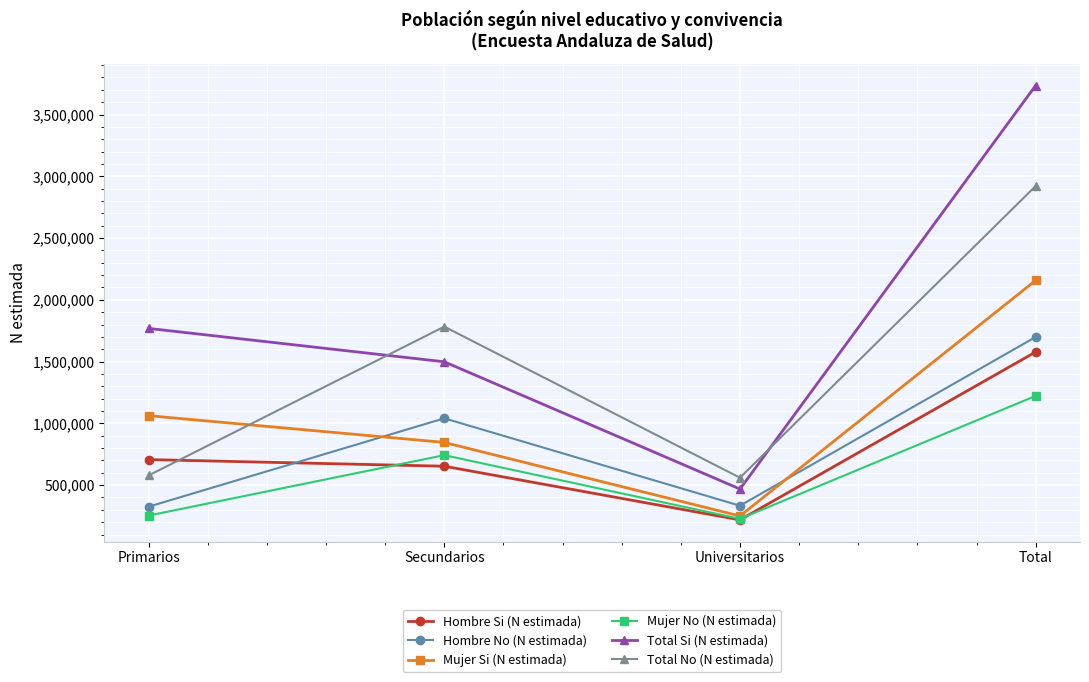

The value of Mujer Si (N estimada) at Total is 964825. True or false?

False